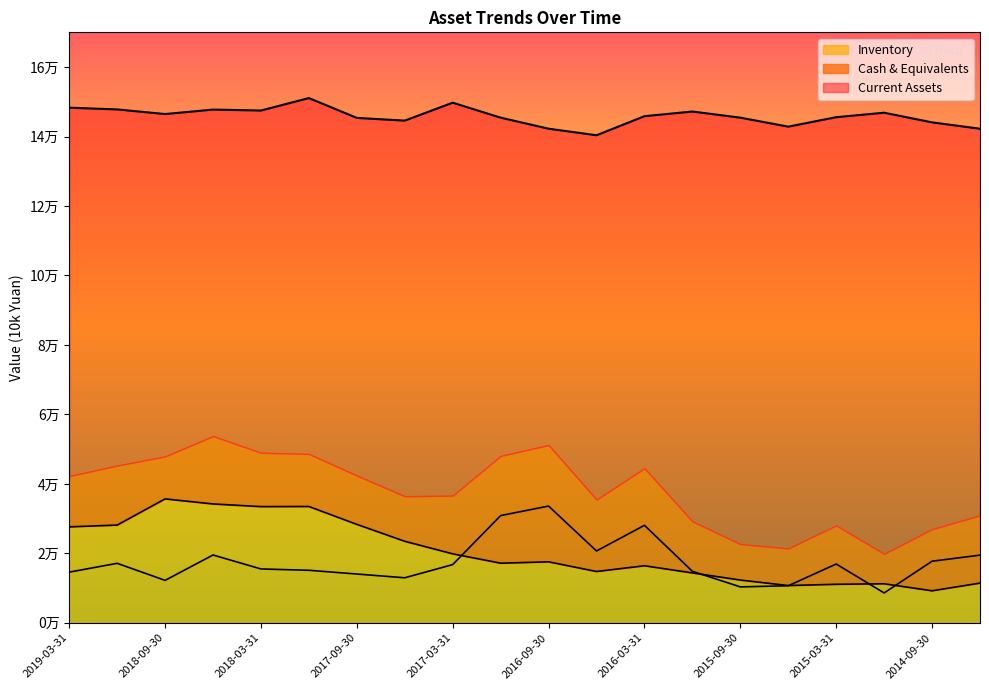

How many data points in Cash & Equivalents are above 16760?

9